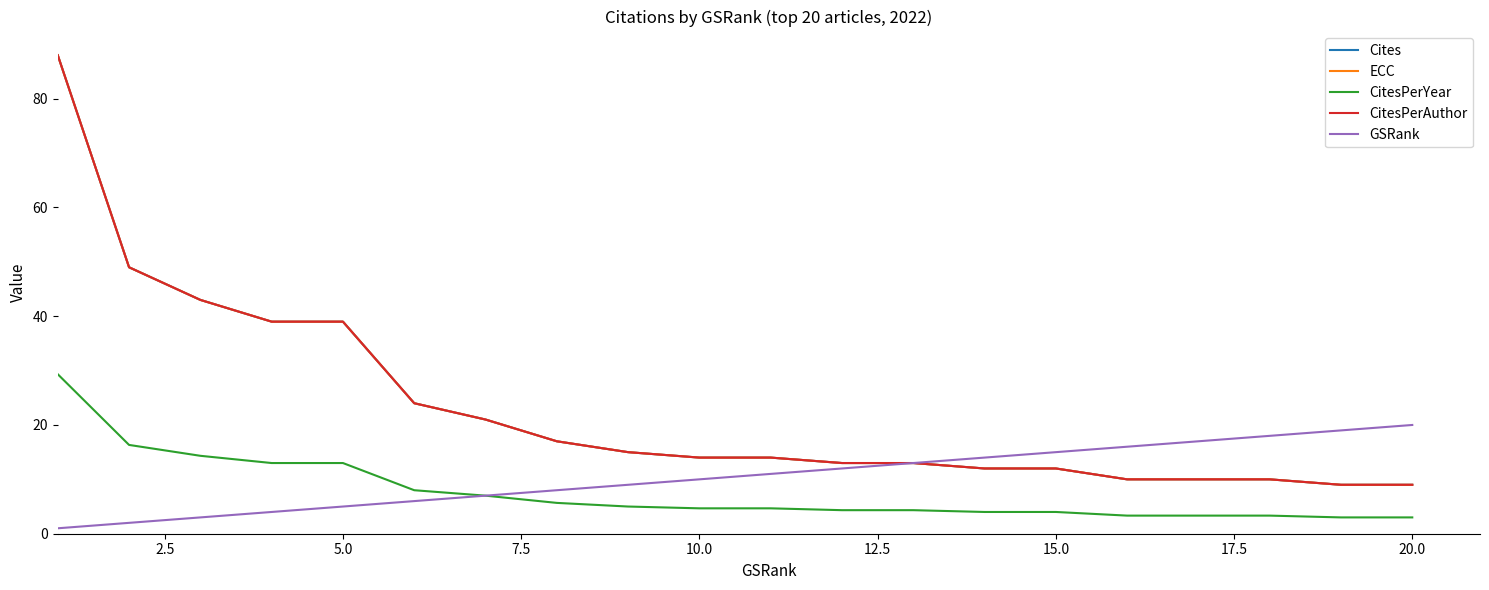

Is this an area chart (filled region under the line)?

No